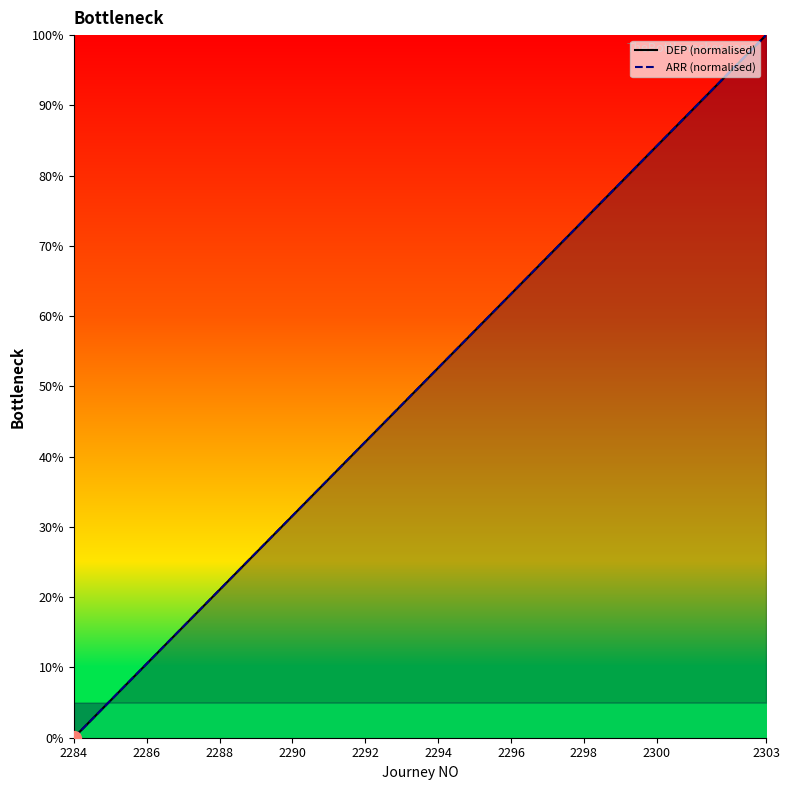

What value does the ARR (normalised) series have at 2300?

84.2